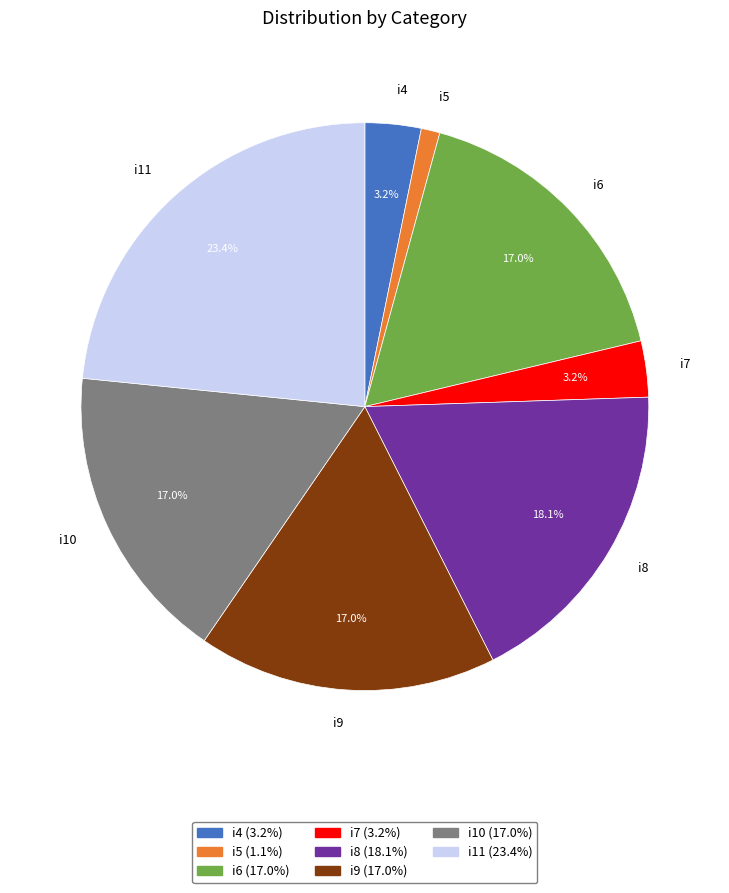

Approximately how many times larger is the value at i10 compared to i7?

5.3